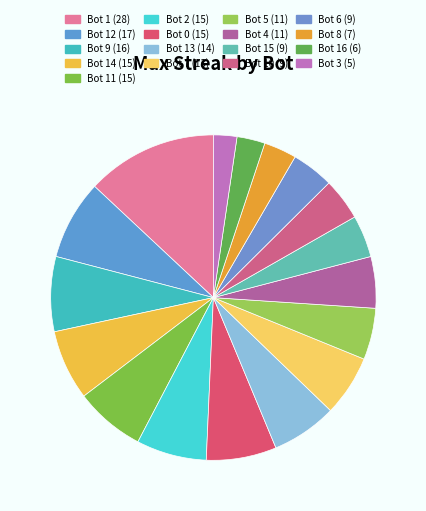

How many segments does this pie chart have?

17